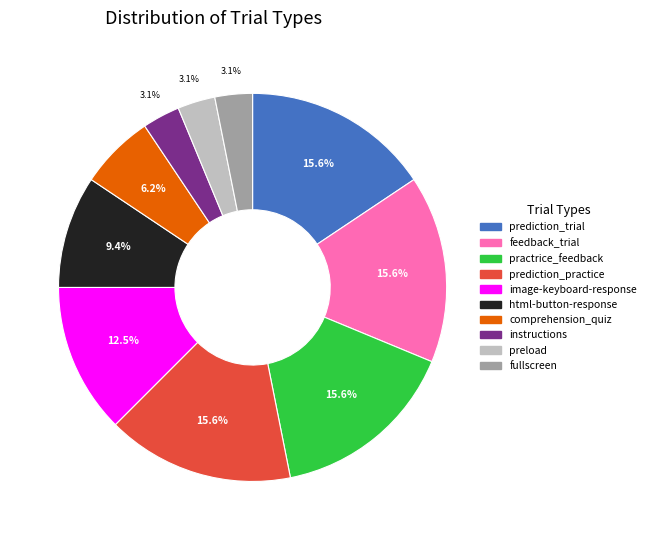

Is it true that image-keyboard-response is 1% of the pie?

False